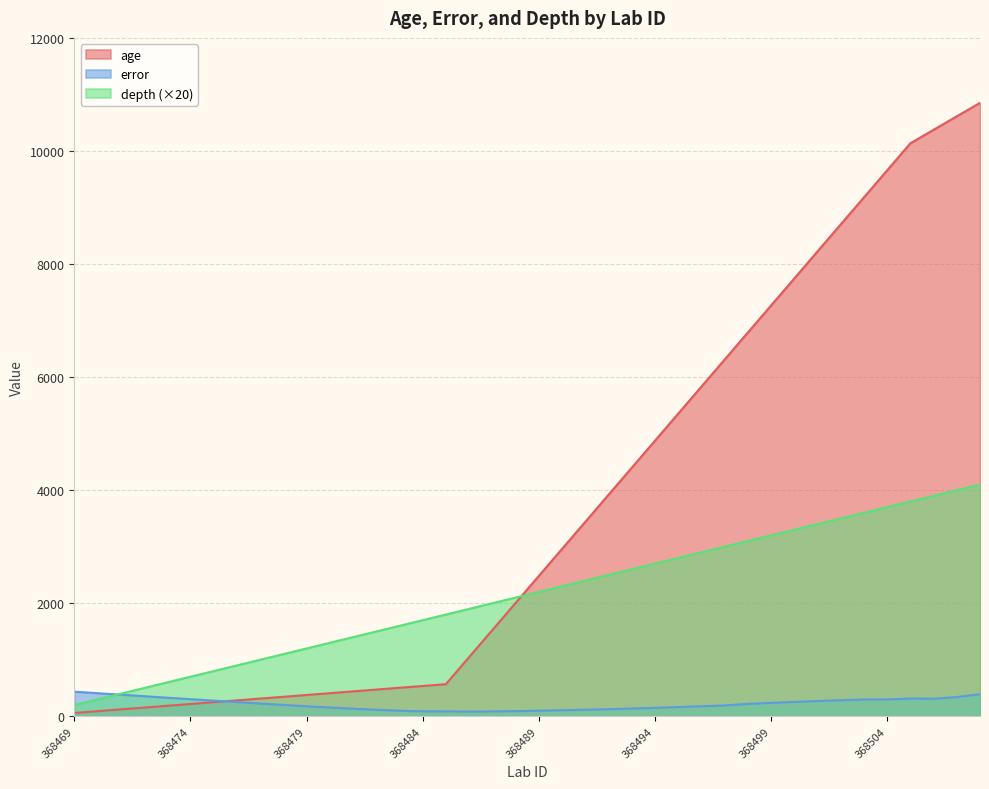

Reading left to right, list all the values displayed in this chart.

age: 368469=59.0	368470=91.0	368471=123.0	368472=154.0	368473=186.0	368474=218.0	368475=250.0	368476=282.0	368477=314.0	368478=345.0	368479=377.0	368480=409.0	368481=441.0	368482=473.0	368483=505.0	368484=536.0	368485=568.0	368486=1047.0	368487=1525.0	368488=2003.0	368489=2482.0	368490=2960.0	368491=3438.0	368492=3917.0	368493=4395.0	368494=4873.0	368495=5352.0	368496=5830.0	368497=6308.0	368498=6787.0	368499=7265.0	368500=7743.0	368501=8222.0	368502=8700.0	368503=9178.0	368504=9657.0	368505=10135.0	368506=10374.0	368507=10613.0	368508=10851.0
error: 368469=436.0	368470=409.0	368471=382.5	368472=356.0	368473=329.5	368474=303.5	368475=277.5	368476=252.0	368477=226.5	368478=202.0	368479=178.0	368480=156.0	368481=135.0	368482=116.0	368483=99.5	368484=88.5	368485=87.0	368486=84.0	368487=86.0	368488=92.0	368489=99.0	368490=108.0	368491=116.5	368492=126.0	368493=137.5	368494=150.0	368495=163.5	368496=178.0	368497=192.5	368498=220.0	368499=238.0	368500=254.5	368501=270.5	368502=285.0	368503=297.5	368504=299.0	368505=314.5	368506=311.0	368507=340.5	368508=391.0
depth: 368469=200.0	368470=300.0	368471=400.0	368472=500.0	368473=600.0	368474=700.0	368475=800.0	368476=900.0	368477=1000.0	368478=1100.0	368479=1200.0	368480=1300.0	368481=1400.0	368482=1500.0	368483=1600.0	368484=1700.0	368485=1800.0	368486=1900.0	368487=2000.0	368488=2100.0	368489=2200.0	368490=2300.0	368491=2400.0	368492=2500.0	368493=2600.0	368494=2700.0	368495=2800.0	368496=2900.0	368497=3000.0	368498=3100.0	368499=3200.0	368500=3300.0	368501=3400.0	368502=3500.0	368503=3600.0	368504=3700.0	368505=3800.0	368506=3900.0	368507=4000.0	368508=4100.0